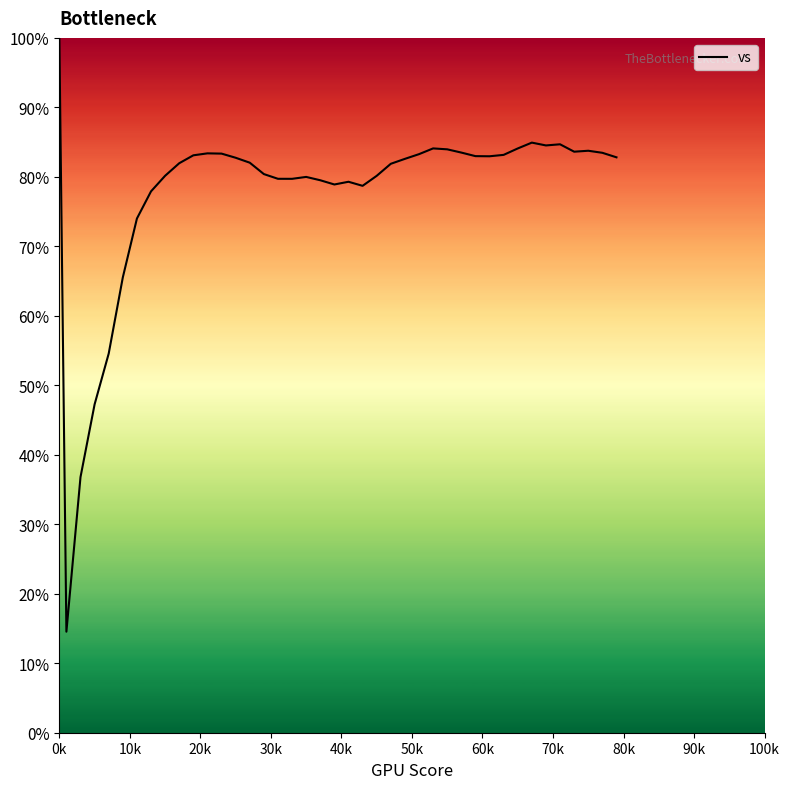

Does the chart display data point markers on the line(s)?

No